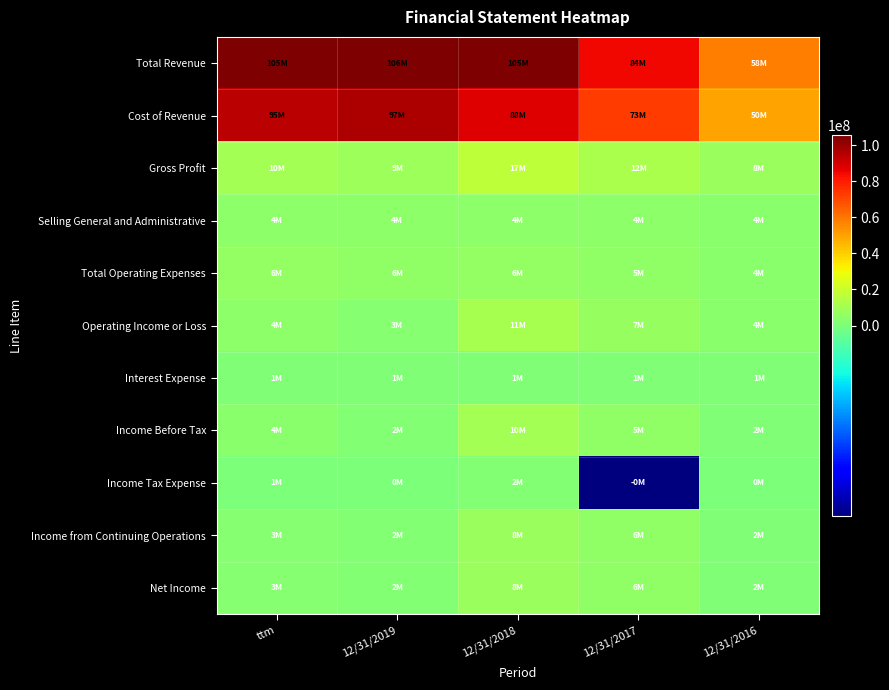

Count the number of categories in the chart.

5